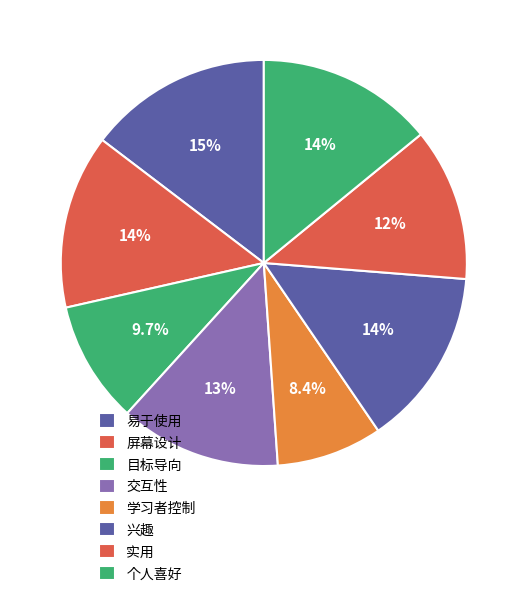

What percentage do 屏幕设计 and 个人喜好 together represent?

28.0%